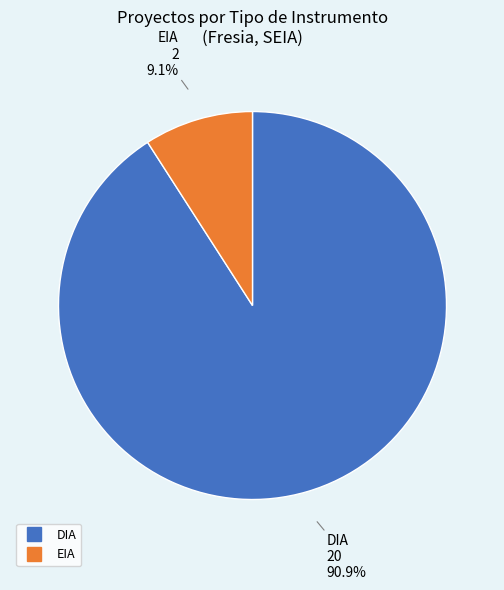

How many segments does this pie chart have?

2